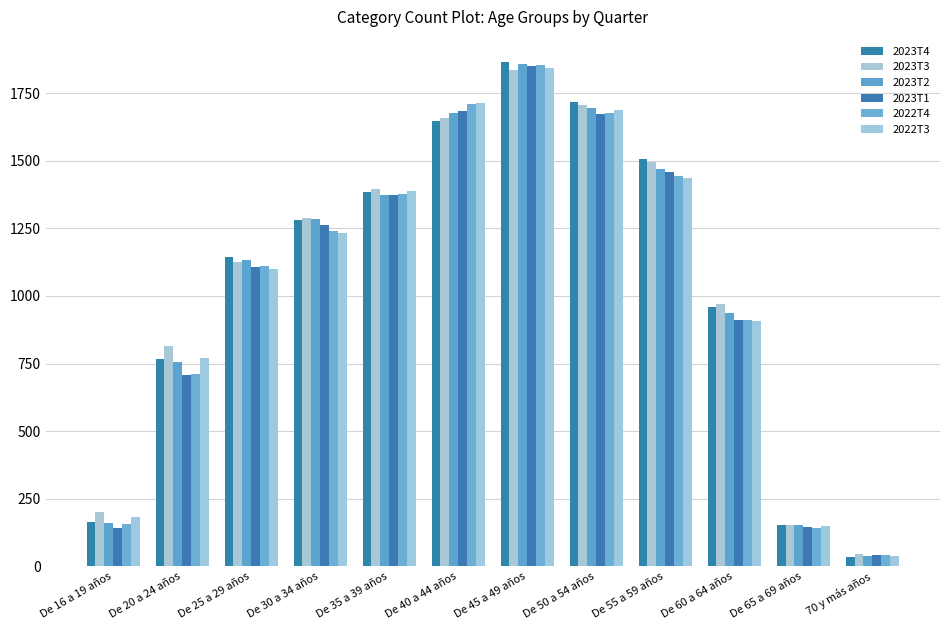

Which series has the largest total across all categories?

2023T3